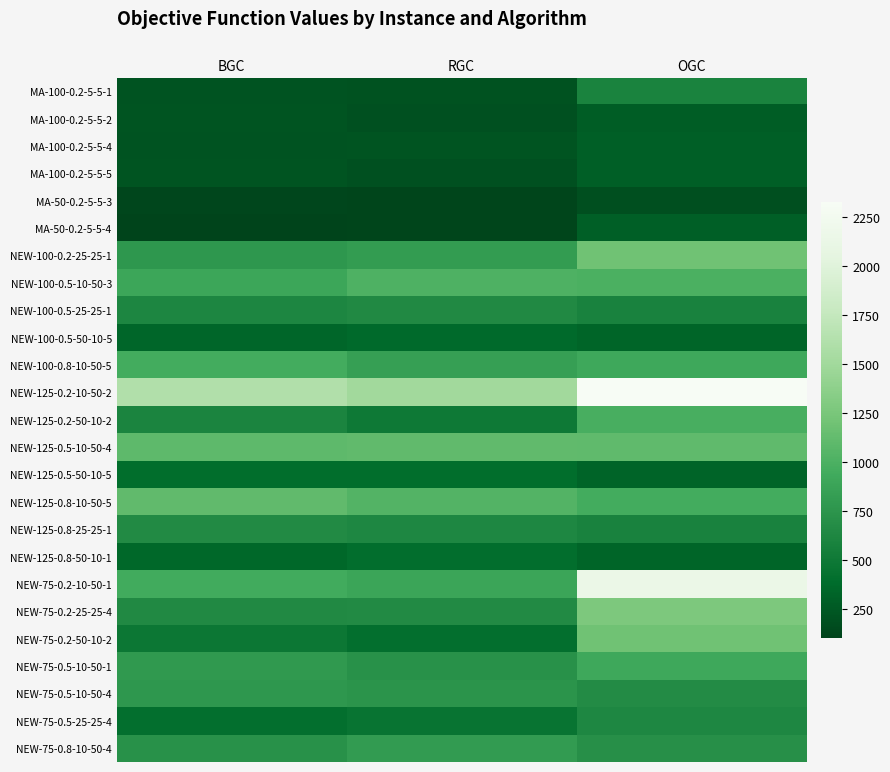

Which series changed the most between BGC and RGC?

NEW-100-0.5-10-50-3